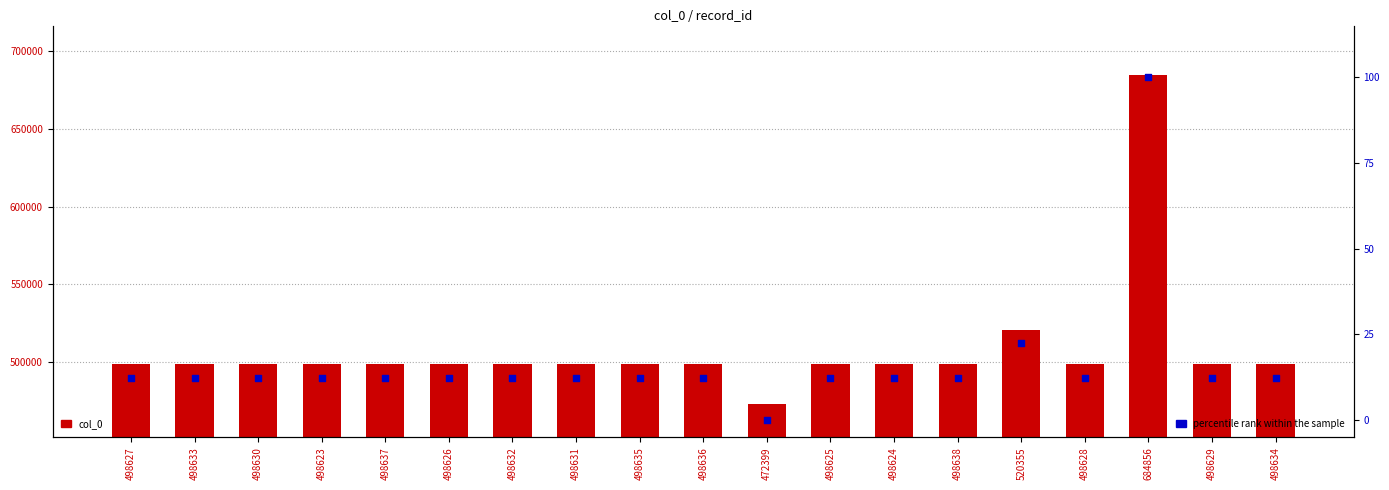

Is the value of percentile rank within the sample at 498624 greater than the value of col_0 at 472399?

No